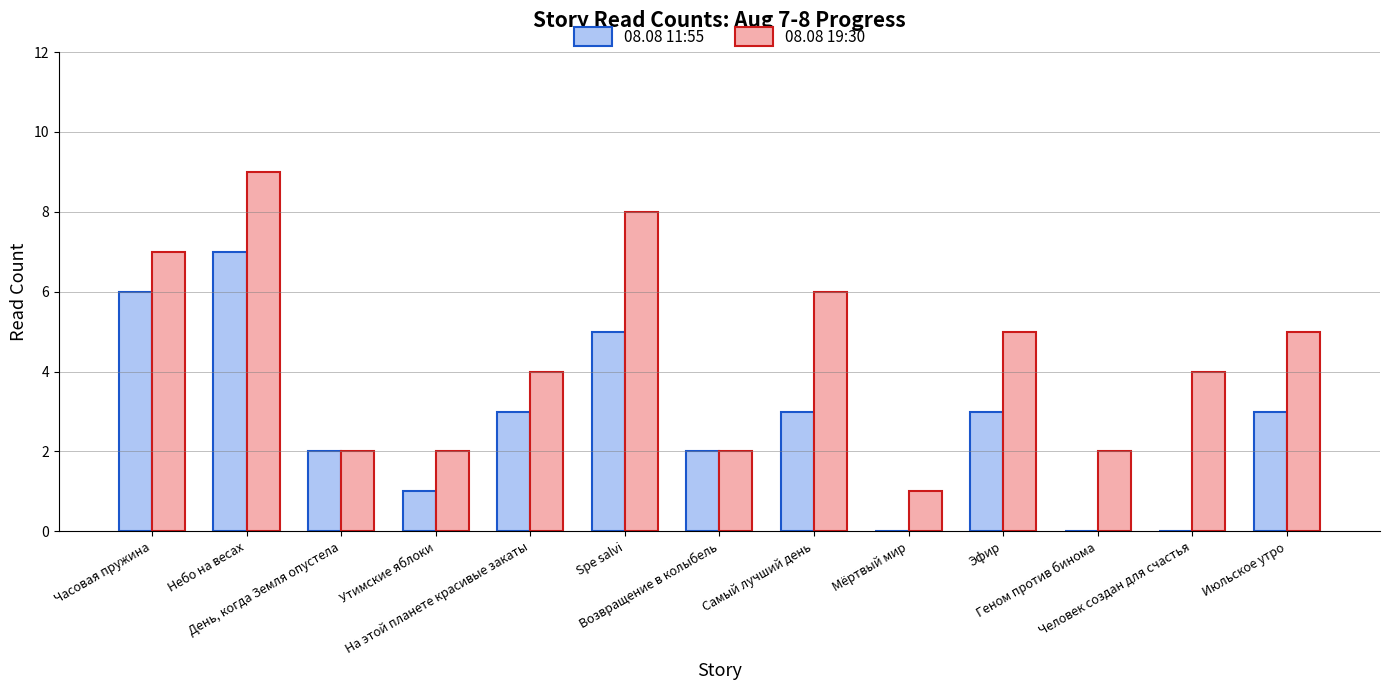

Are the bars horizontal?

No